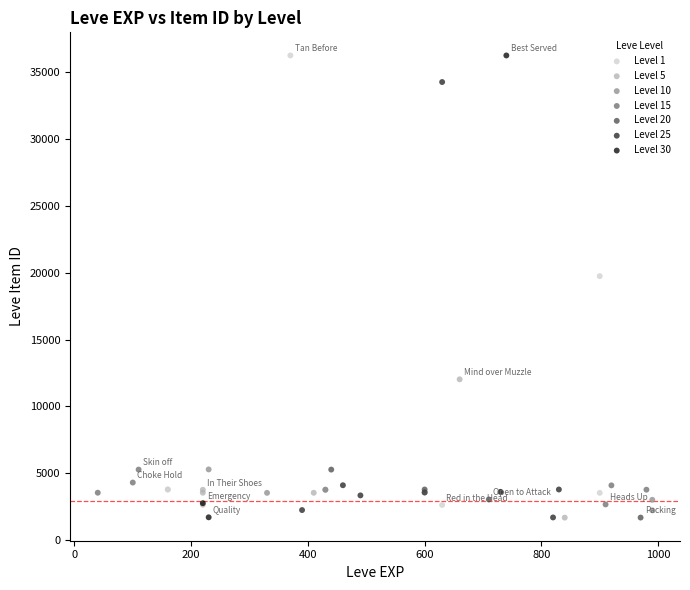

What are all the series names shown in the legend?

Level 1, Level 5, Level 10, Level 15, Level 20, Level 25, Level 30